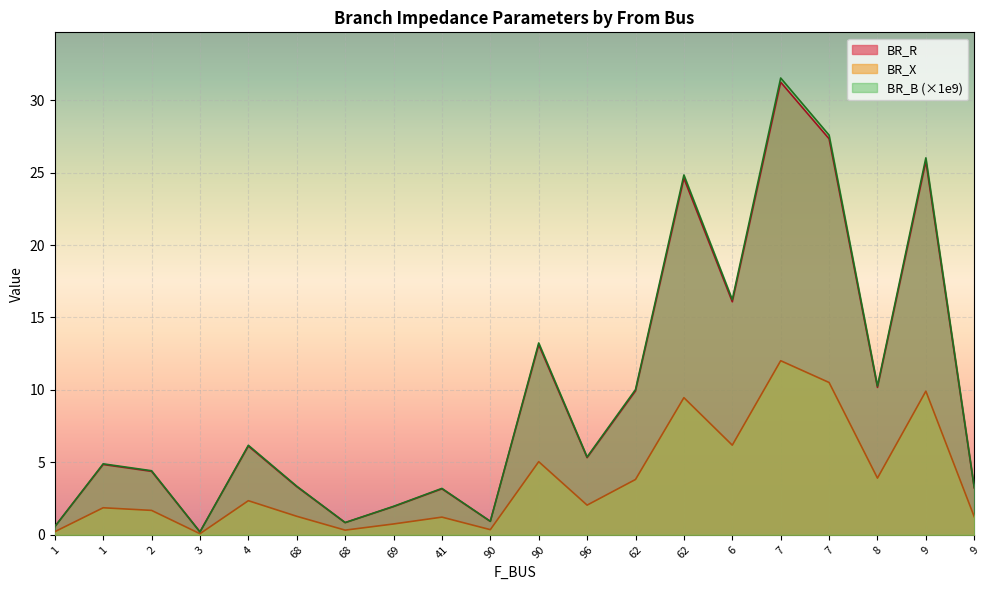

True or false: BR_X has a value of 1.4 at 96.

False